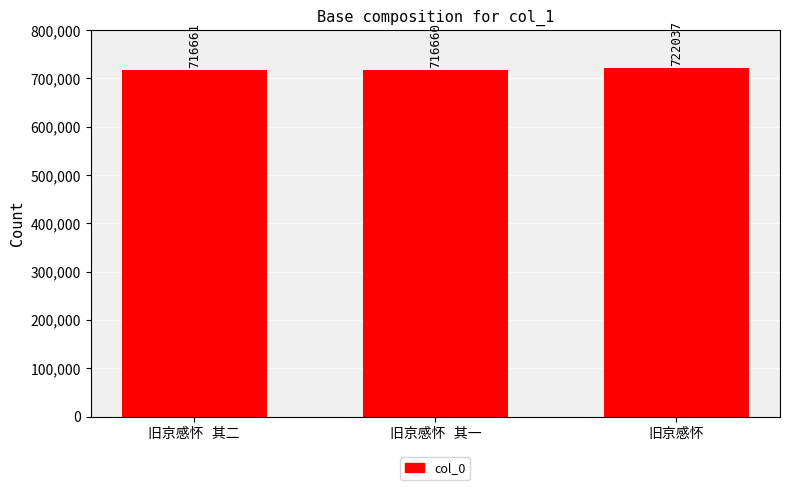

Reading left to right, list all the values displayed in this chart.

716661	716660	722037